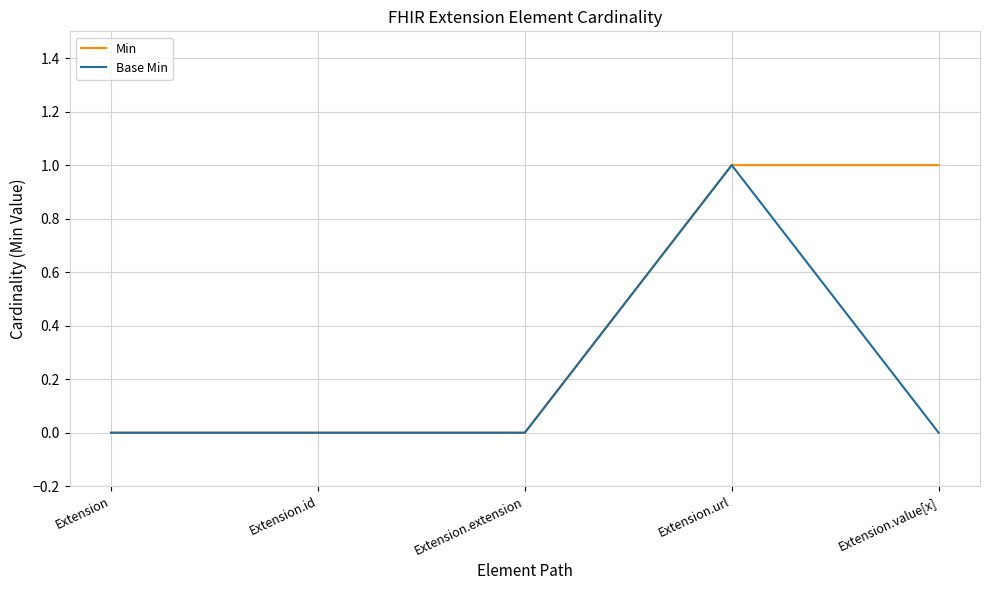

Count the Base Min values in the range 0 to 1.

5